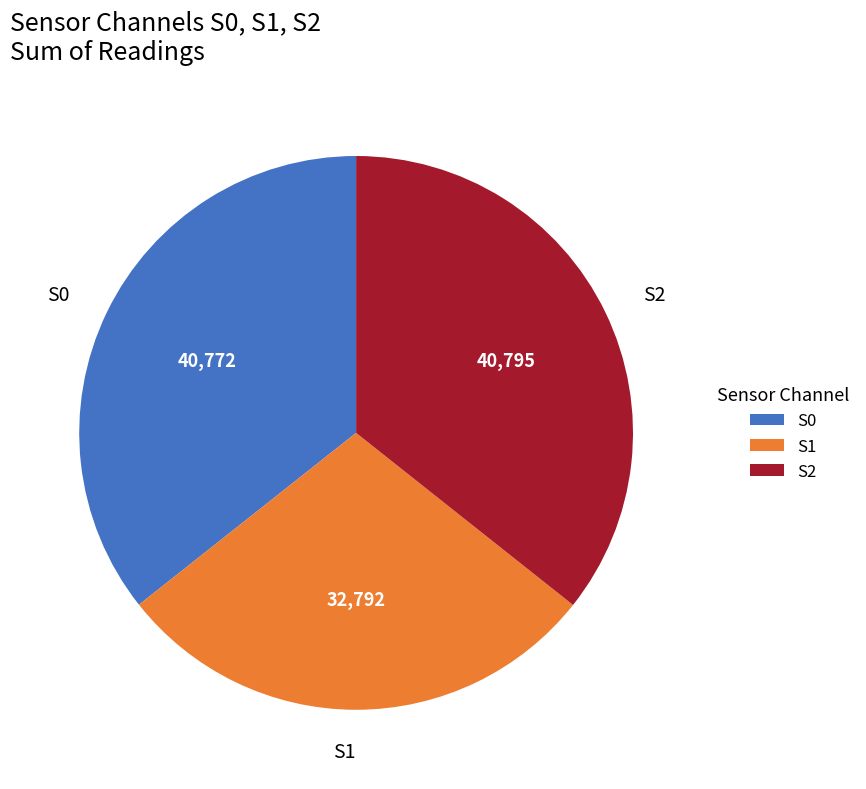

Between S2 and S1, which is larger?

S2